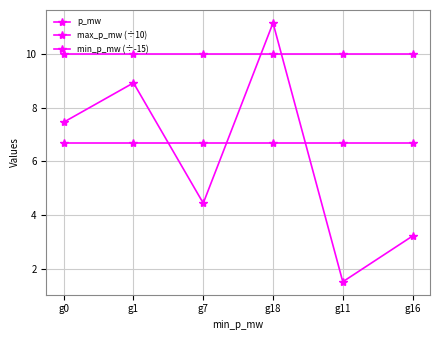

Is this an area chart (filled region under the line)?

No